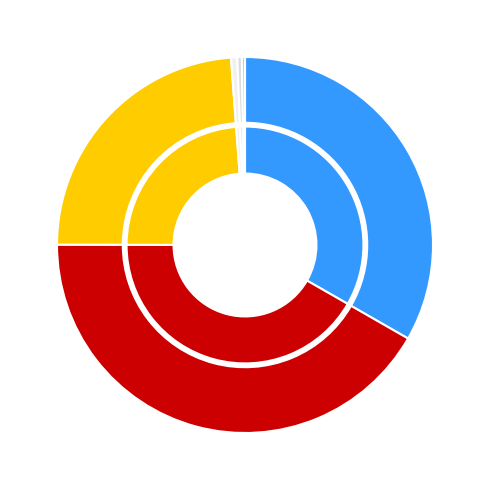

Which slice is the largest?

2020-05-31